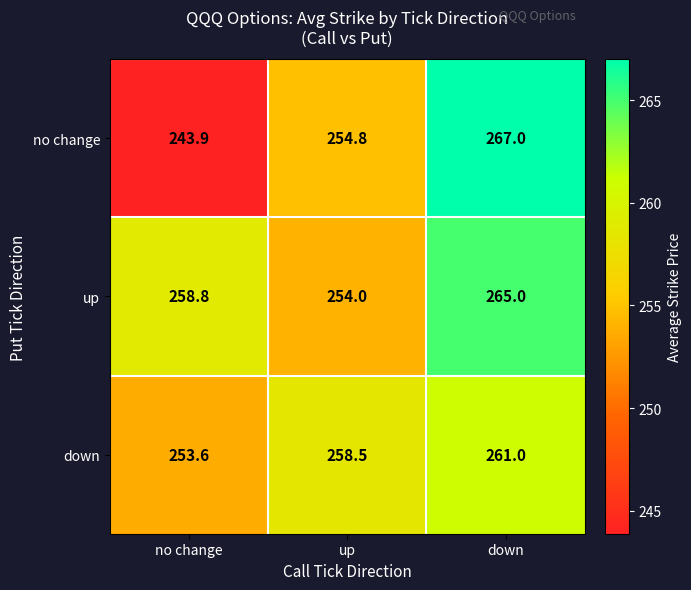

Which series has the largest total across all categories?

up